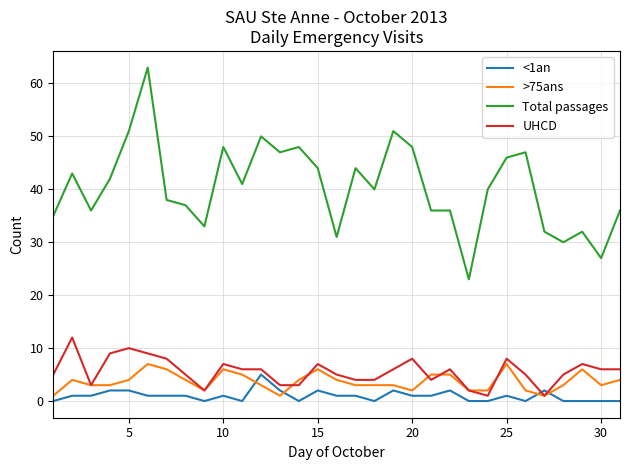

Which series has the largest total across all categories?

Total passages